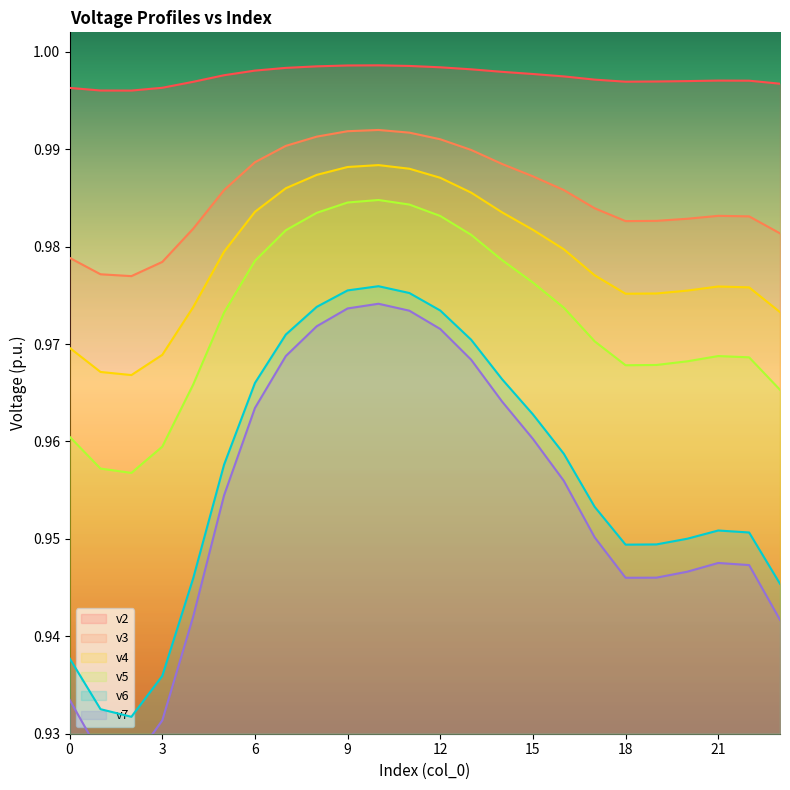

Rank the series at 19 from lowest to highest value.

v7, v6, v5, v4, v3, v2